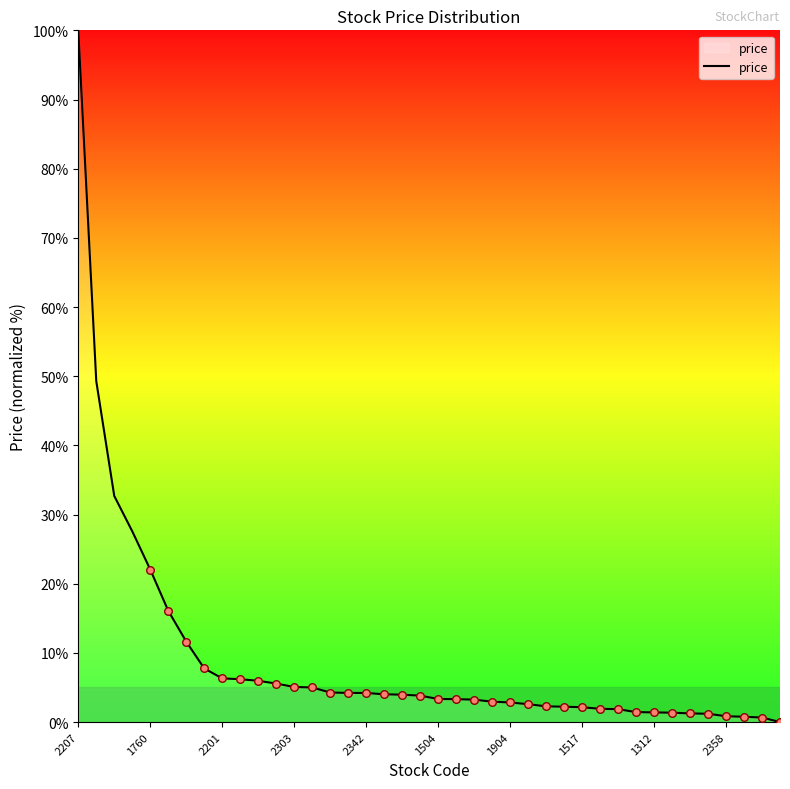

What is the greatest value displayed?

100.0